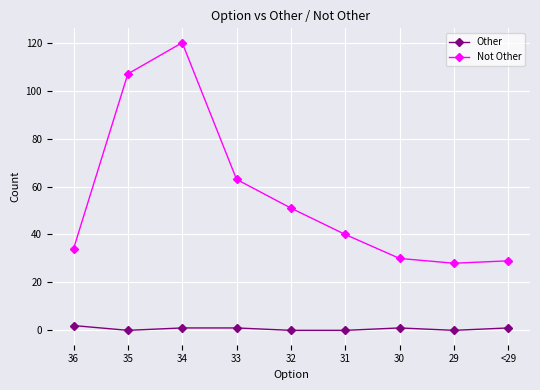

True or false: Other and Not Other intersect in this chart.

False